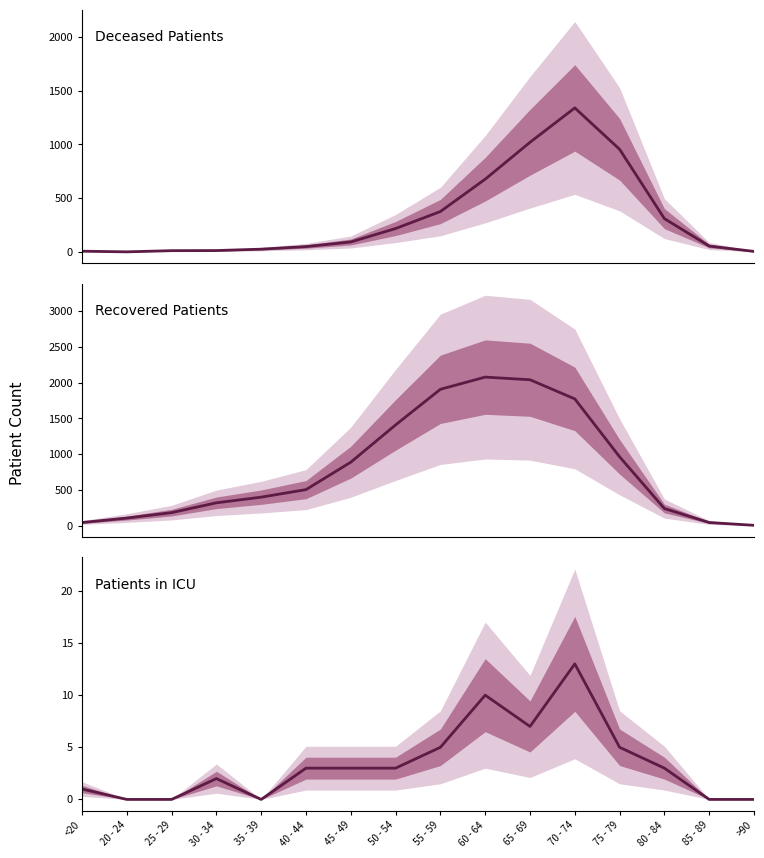

How many categories are shown in the chart?

16